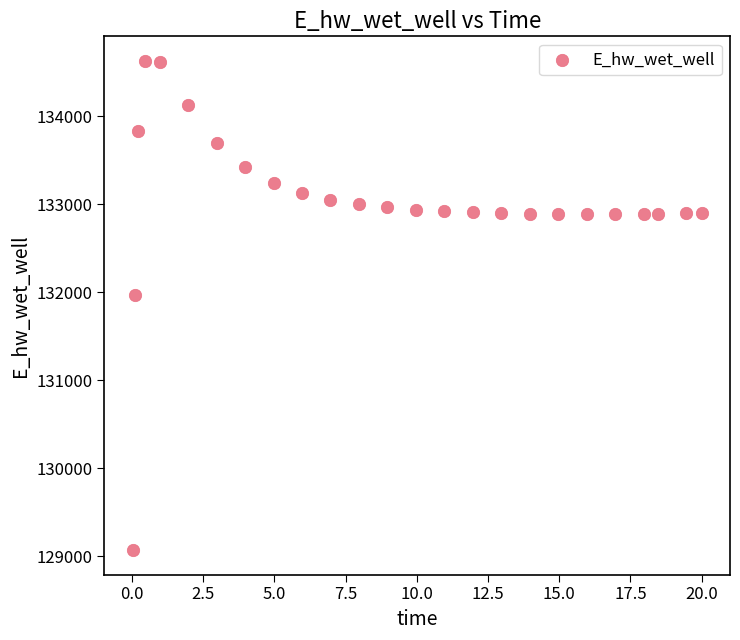

What Y value in the scatter plot is closest to 131849?

131969.9